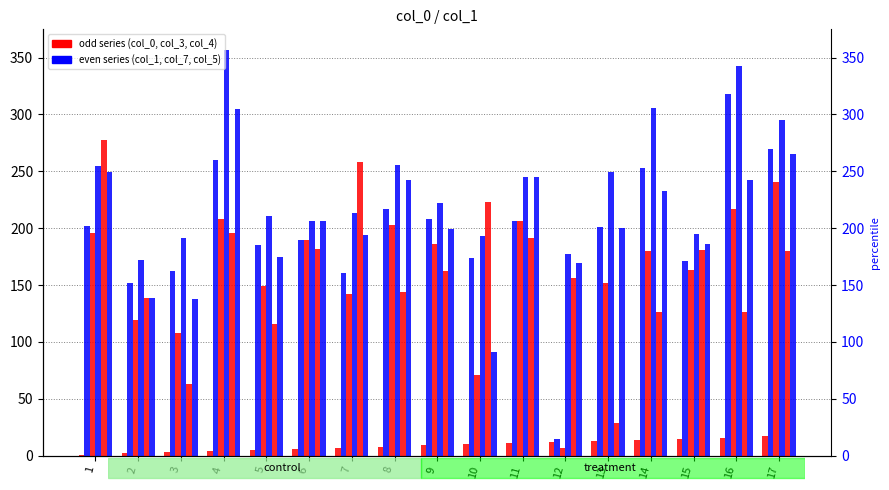

At which category is the sum across all series the highest?

4